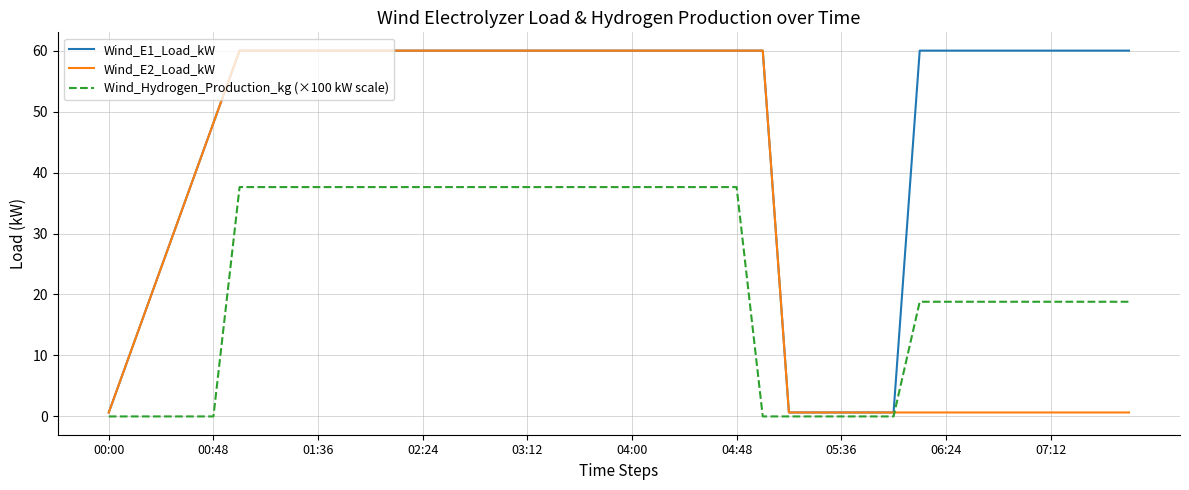

At how many categories does at least one series exceed 3?

34